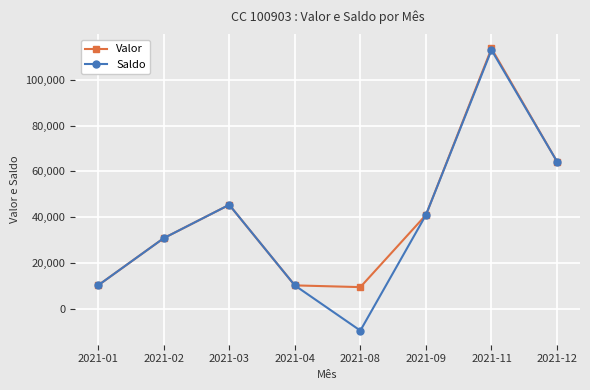

Rank the series by their average value, from lowest to highest.

Saldo, Valor